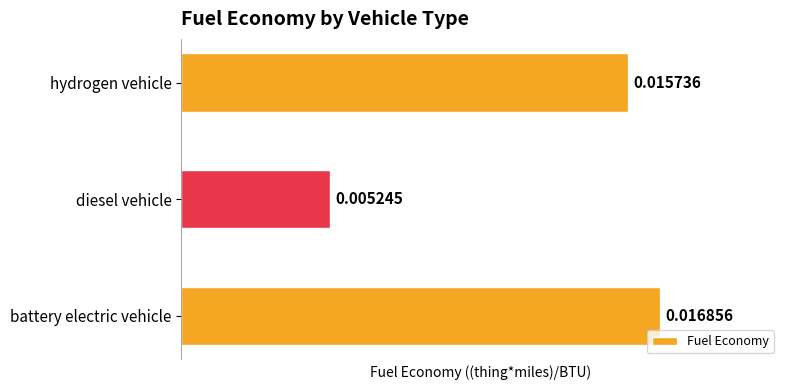

How many values are between 0 and 1?

3